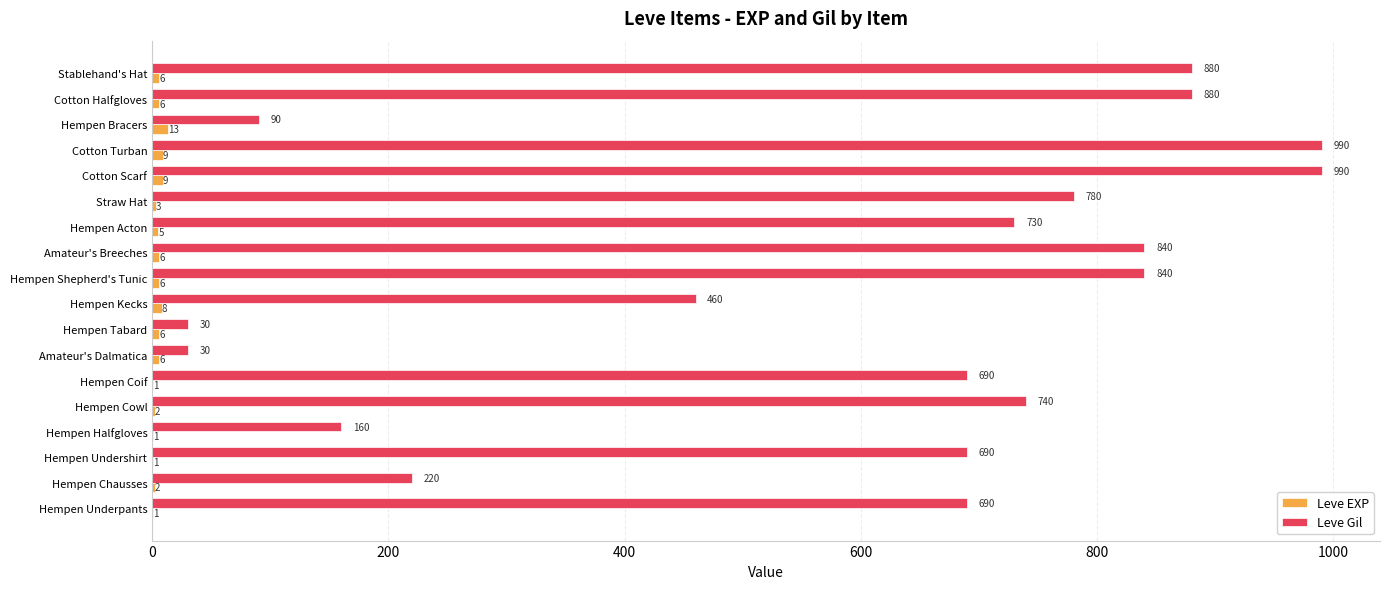

What is the sum of all Leve EXP values?

91